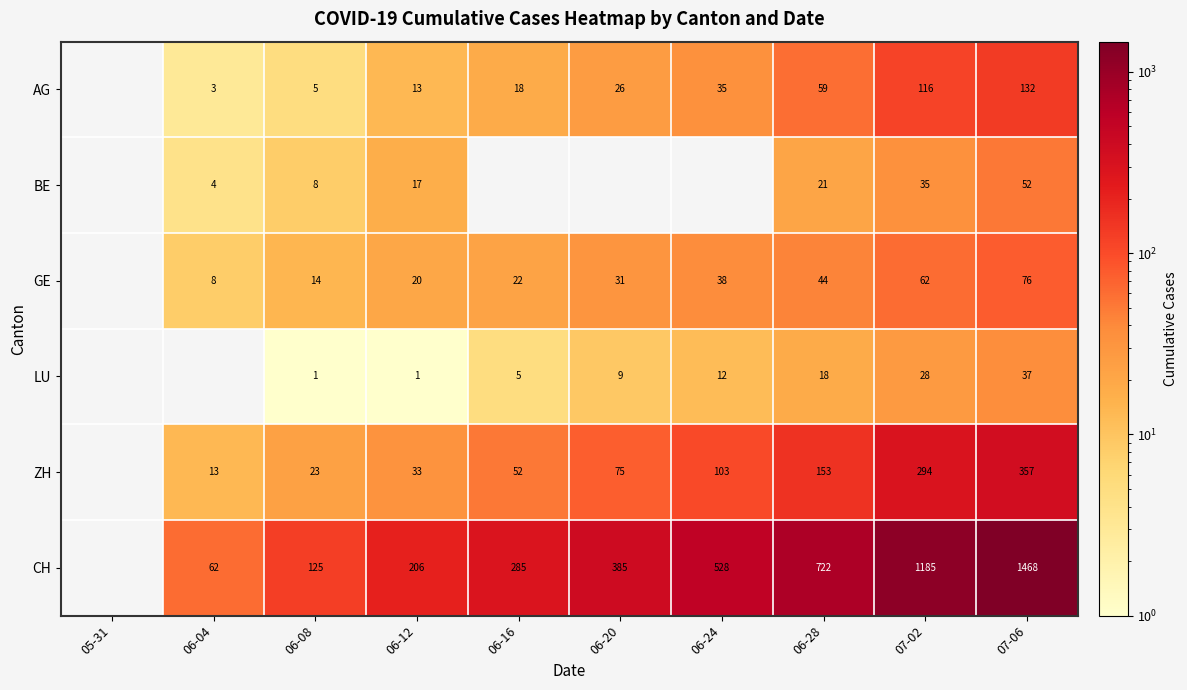

How many categories are shown in the chart?

10